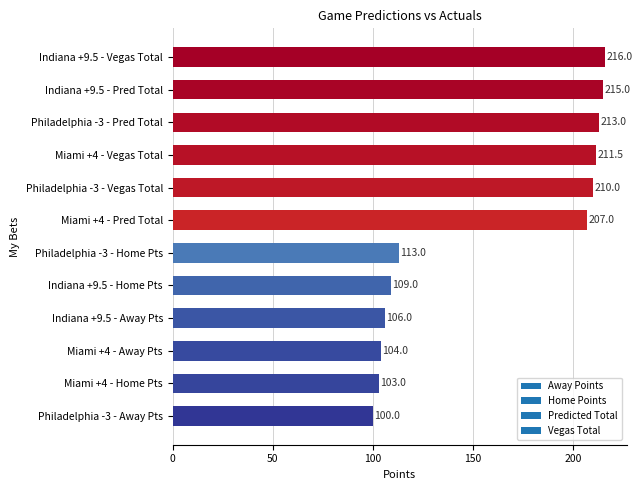

List the labels in order of value, smallest first.

Philadelphia -3 - Away Pts, Miami +4 - Home Pts, Miami +4 - Away Pts, Indiana +9.5 - Away Pts, Indiana +9.5 - Home Pts, Philadelphia -3 - Home Pts, Miami +4 - Pred Total, Philadelphia -3 - Vegas Total, Miami +4 - Vegas Total, Philadelphia -3 - Pred Total, Indiana +9.5 - Pred Total, Indiana +9.5 - Vegas Total